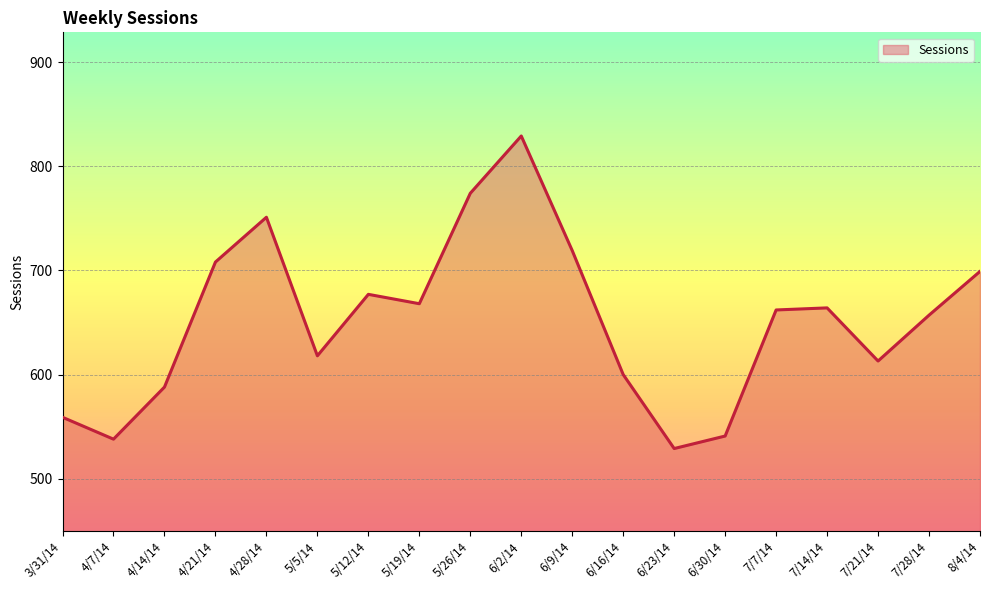

What is the ratio of the value at 6/30/14 to the value at 5/12/14?

0.8